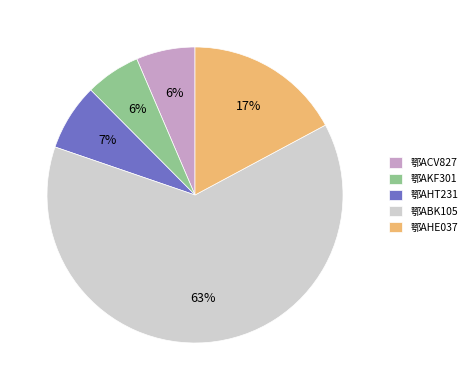

To the nearest percent, what is the average slice percentage?

20%